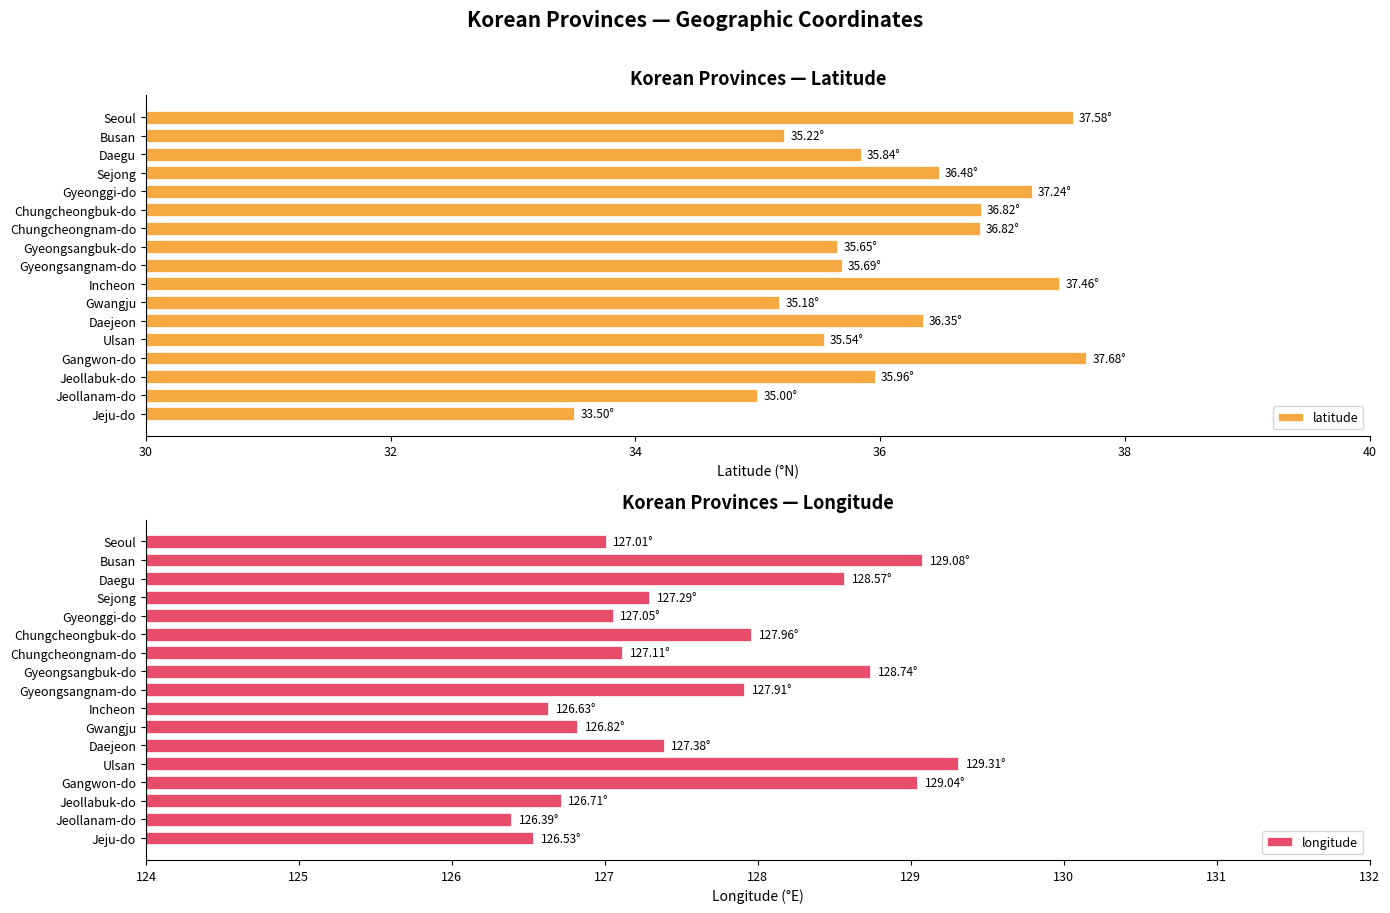

Is it true that latitude equals 35.0 at Jeollanam-do?

True